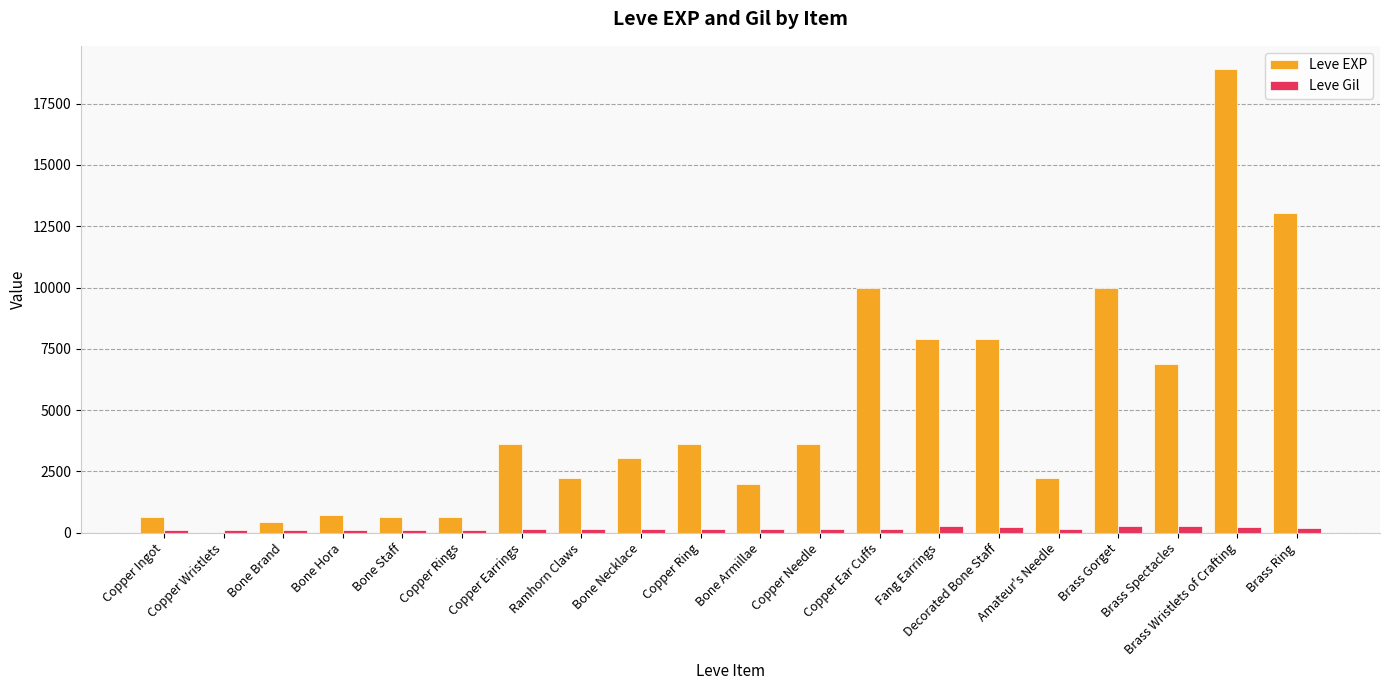

Which category has the highest value across all series?

Brass Wristlets of Crafting